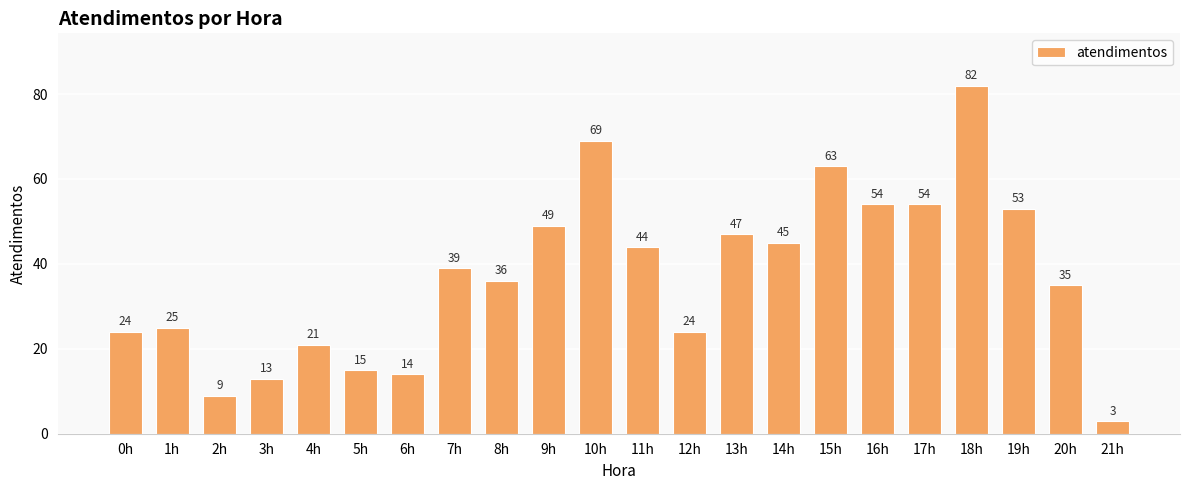

How many bars are there in total?

22